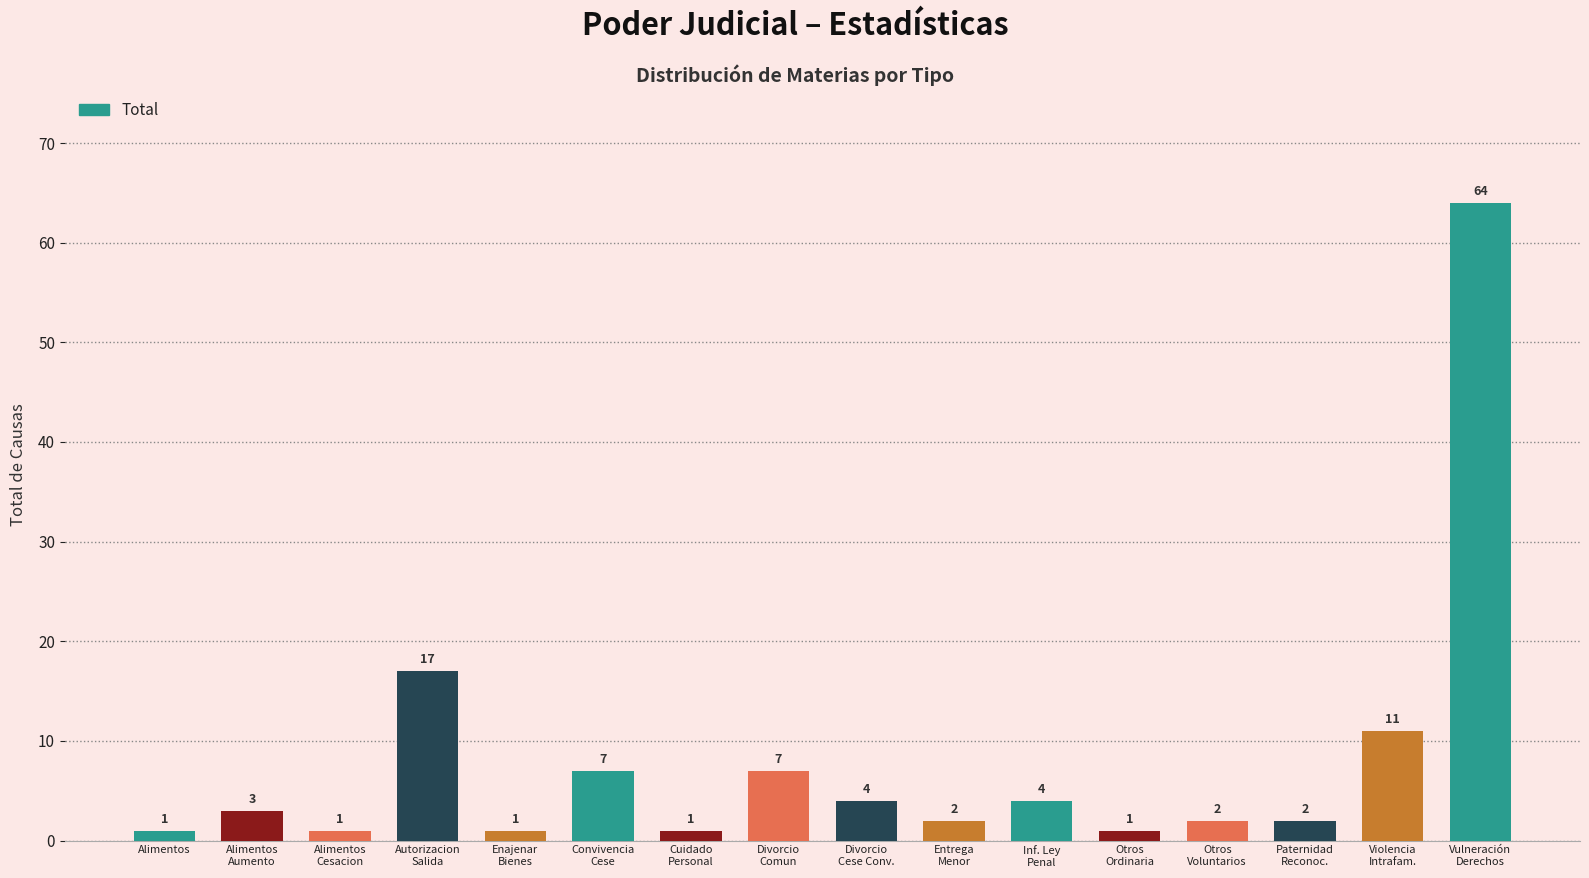

Read the value at Divorcio
Comun.

7